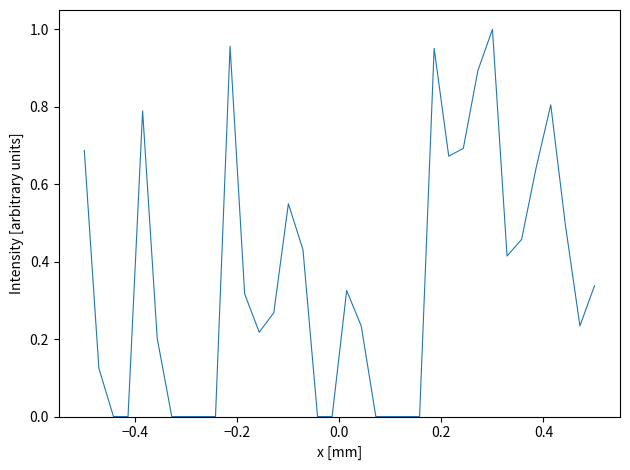

What is the sum of all values?

12.7